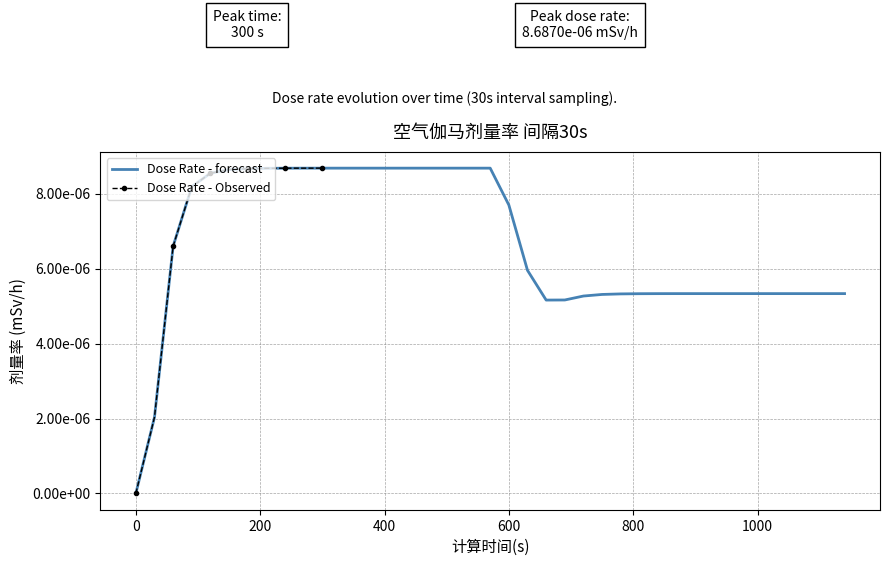

True or false: the data shows 0.0 at 33.

False